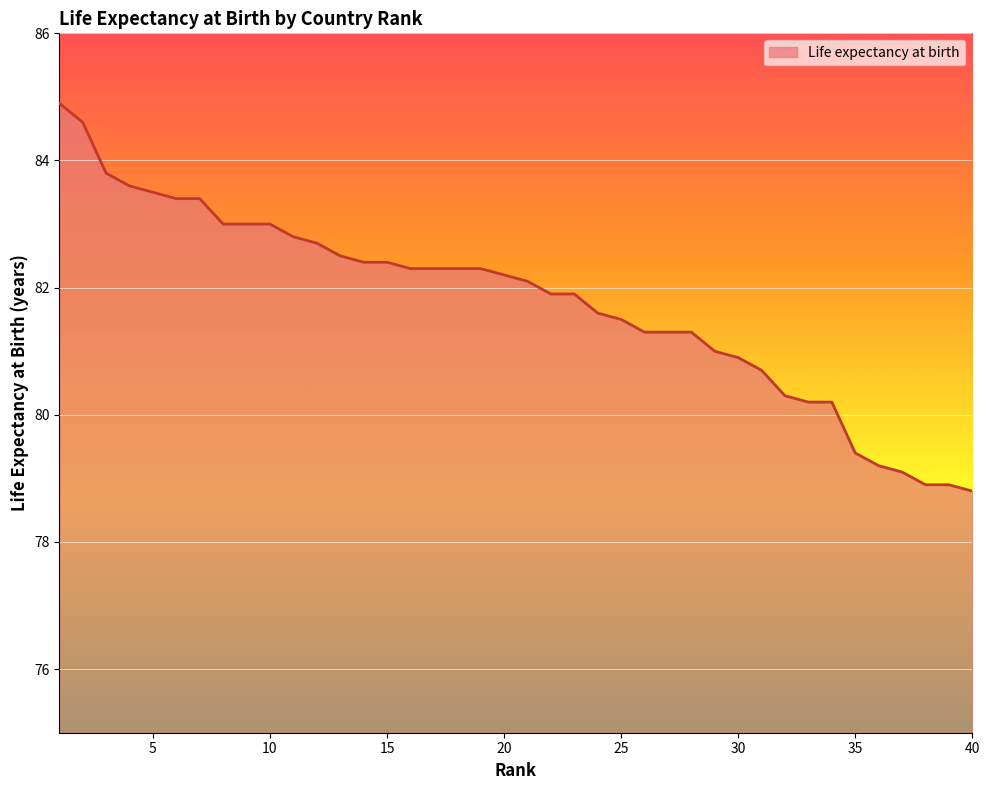

What is the smallest value displayed?

78.8